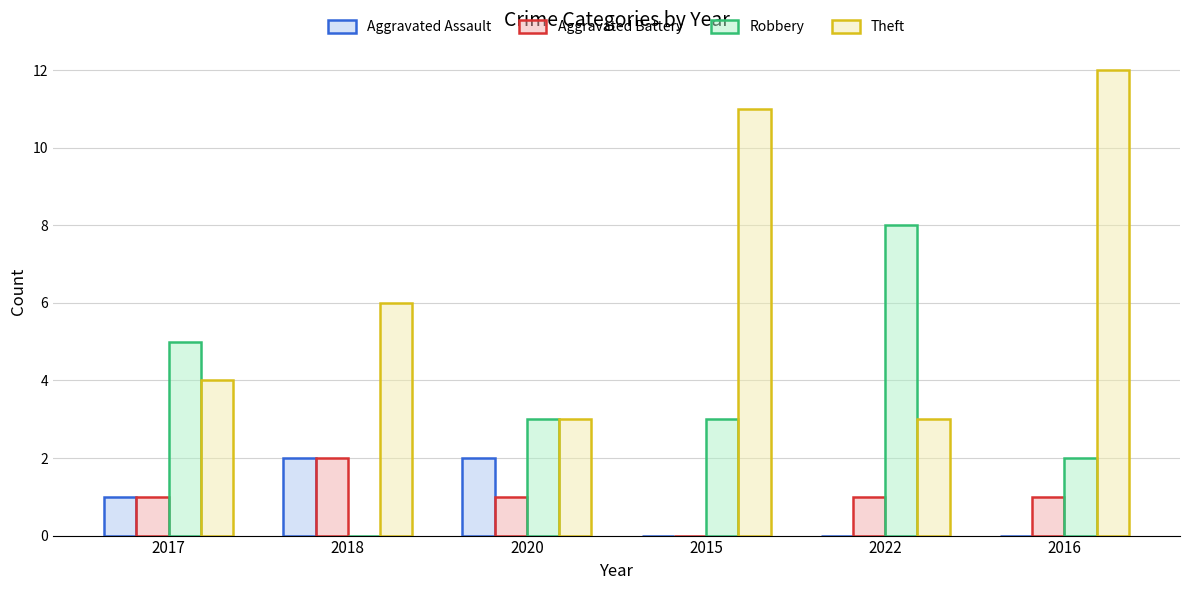

True or false: Theft has a value of 11 at 2015.

True